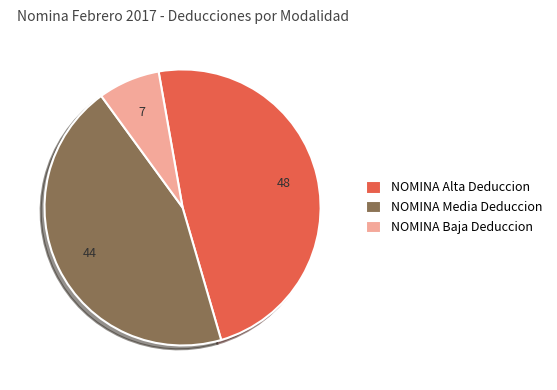

Does NOMINA Alta Deduccion represent more than half of the total?

No